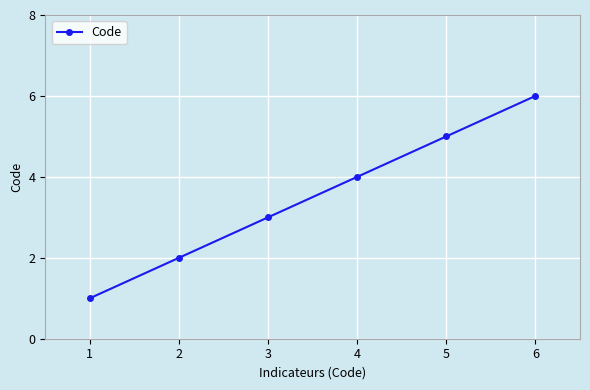

What is the ratio of the value at 6 to the value at 1?

6.0